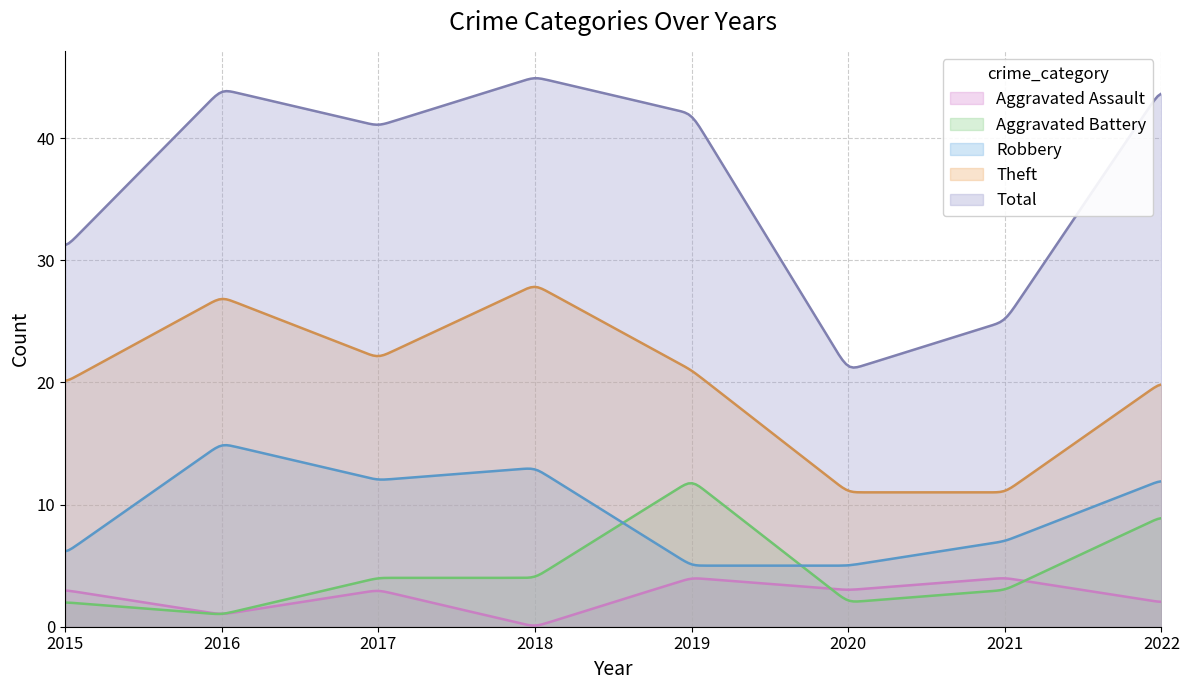

Reading right to left, what are all the values shown in this chart?

Aggravated Assault: 2022=2	2021=4	2020=3	2019=4	2018=0	2017=3	2016=1	2015=3
Aggravated Battery: 2022=9	2021=3	2020=2	2019=12	2018=4	2017=4	2016=1	2015=2
Robbery: 2022=12	2021=7	2020=5	2019=5	2018=13	2017=12	2016=15	2015=6
Theft: 2022=20	2021=11	2020=11	2019=21	2018=28	2017=22	2016=27	2015=20
Total: 2022=44	2021=25	2020=21	2019=42	2018=45	2017=41	2016=44	2015=31